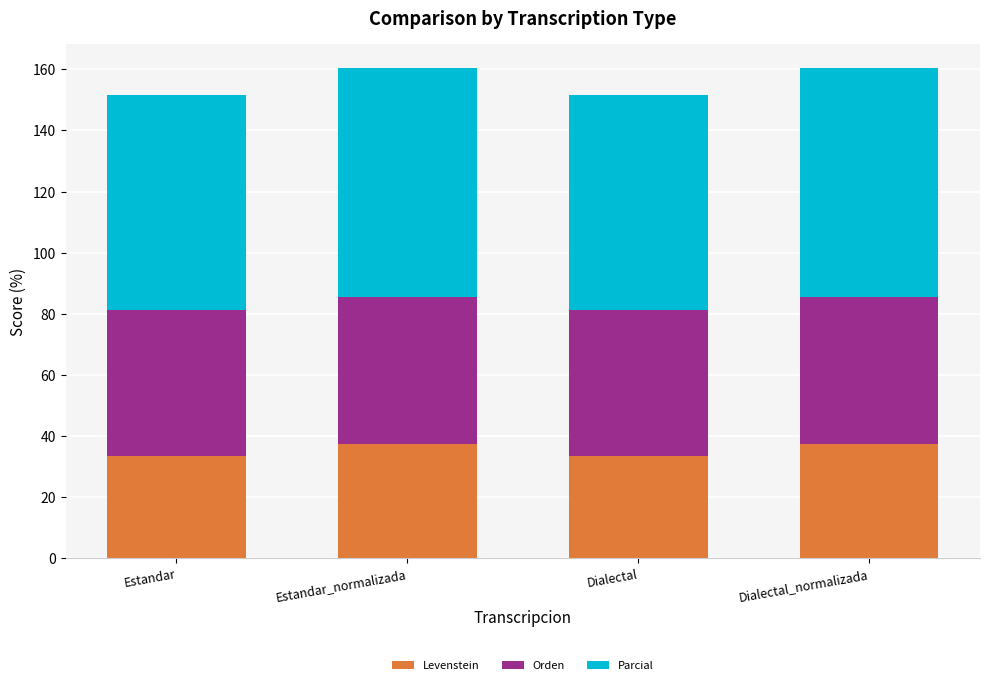

Does the chart contain any negative values?

No